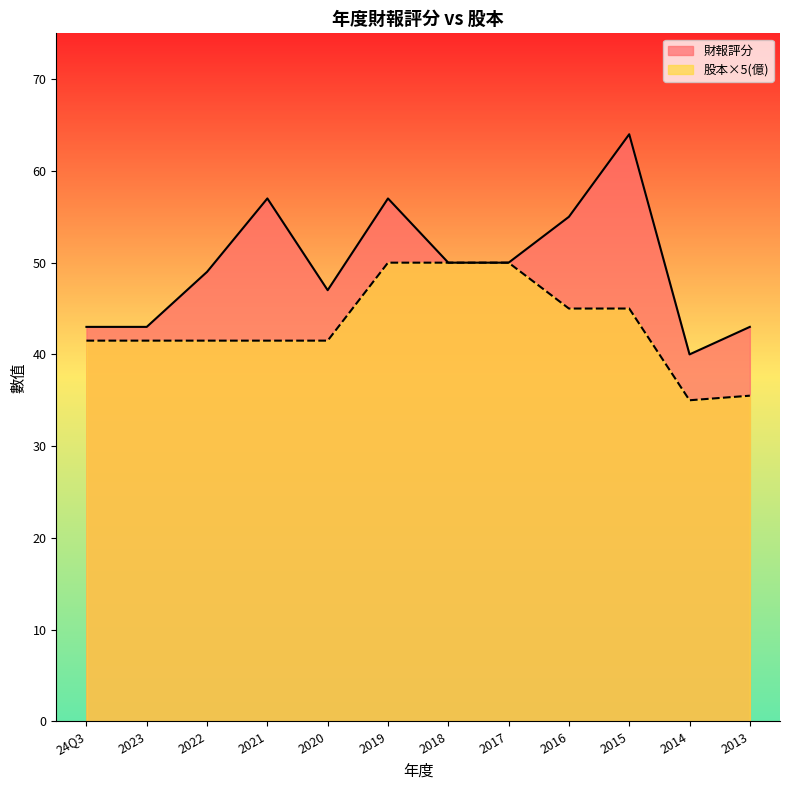

What is the sum of the 財報評分 values at 24Q3 and 2013?

86.0